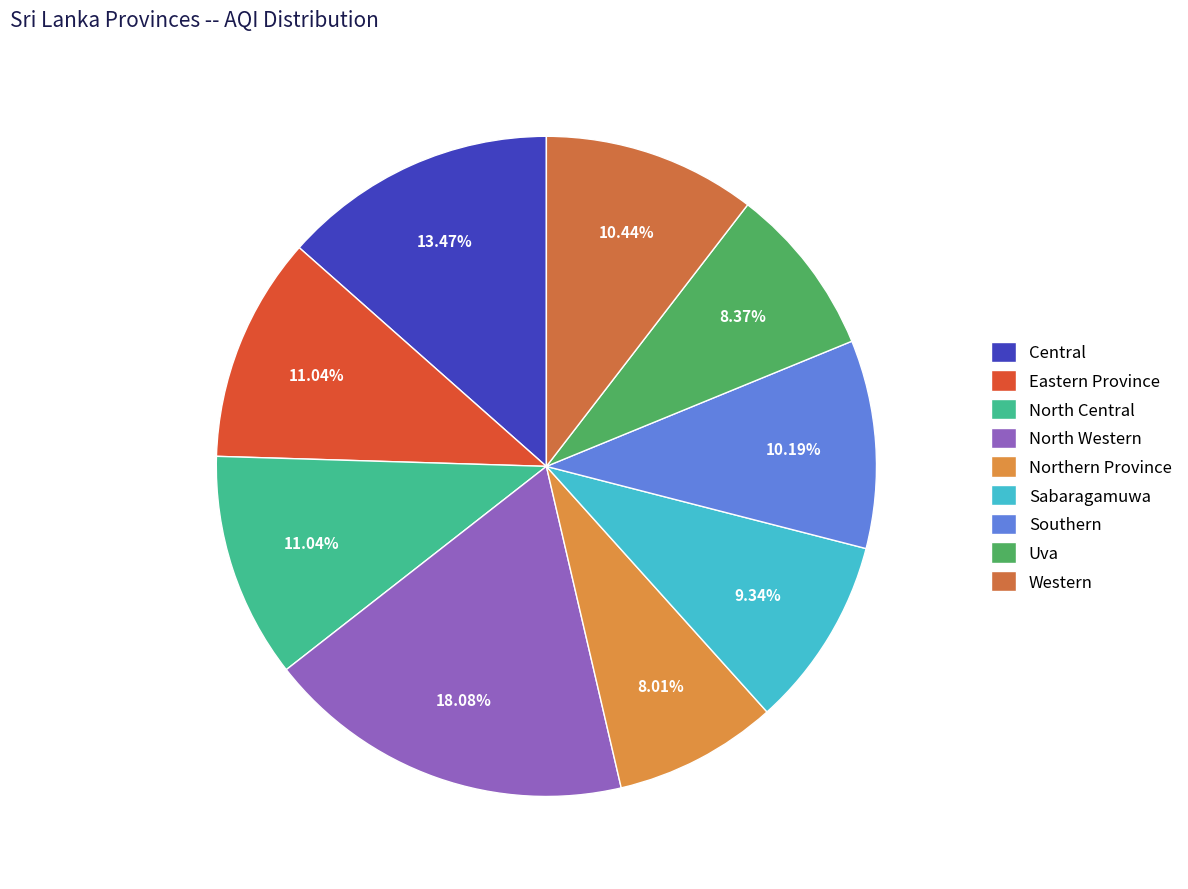

Combined, what portion of the pie is Uva and Central?

21.8%